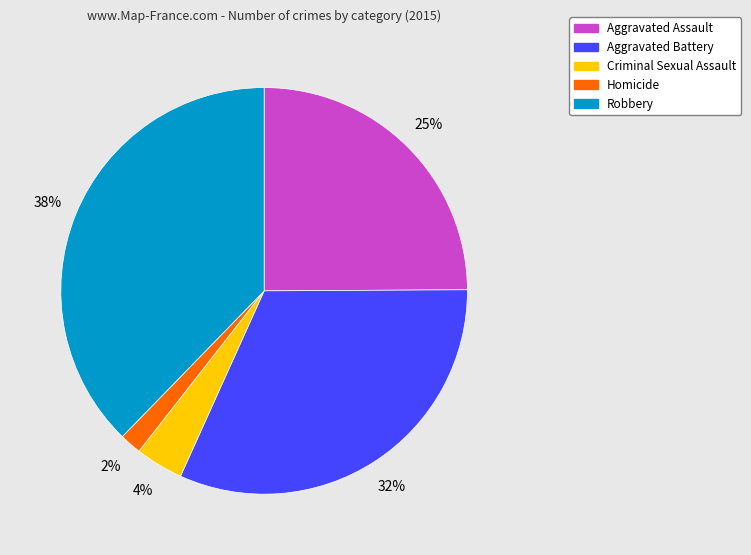

Is it true that Aggravated Battery is 26% of the pie?

False